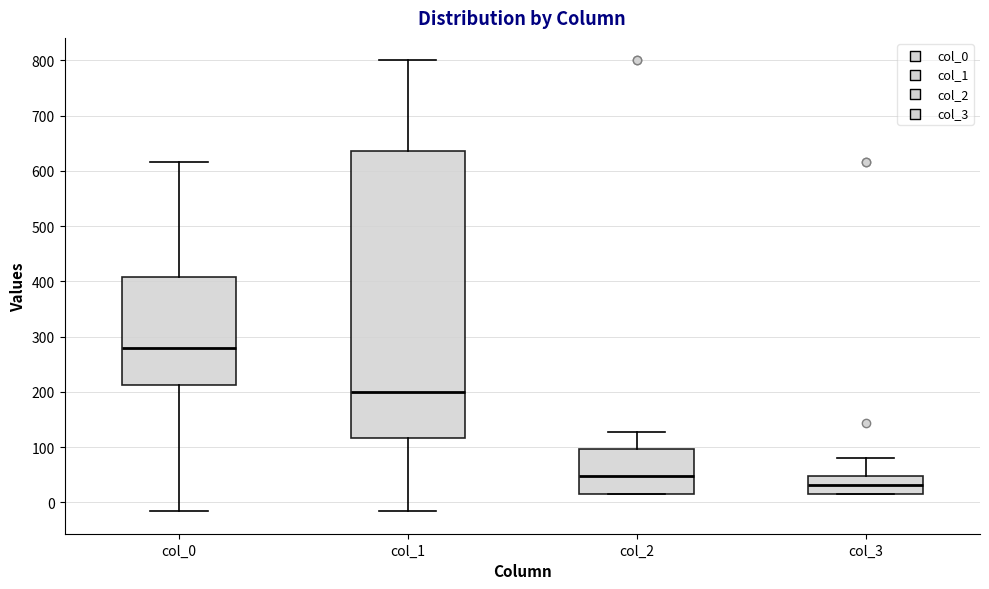

Reading left to right, read every box against the y-axis: the position of its median line, the range the box covers, and the ends of its whiskers. The values are not printed on the chart, so give them approximately, as read against the axis.

col_0: median 280, box 210 to 410, whiskers -20 to 620
col_1: median 200, box 120 to 640, whiskers -20 to 800
col_2: median 50, box 20 to 100, whiskers 20 to 130
col_3: median 30, box 20 to 50, whiskers 20 to 80